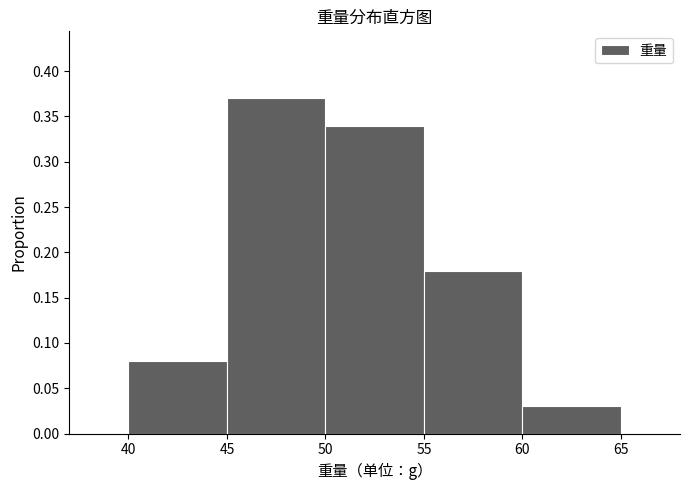

How tall is the bar that spans 60 to 65 on the x-axis? The values are not printed on the chart, so give them approximately, as read against the axis.

0.03